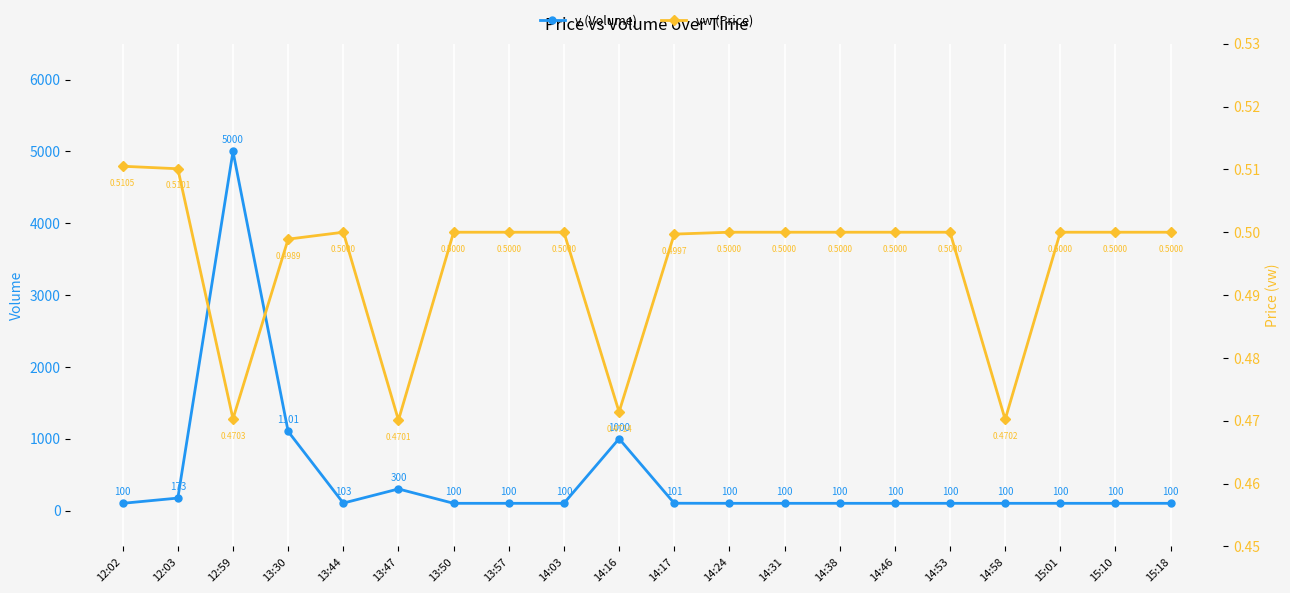

Count the vw (Price) values in the range 0 to 1.

20